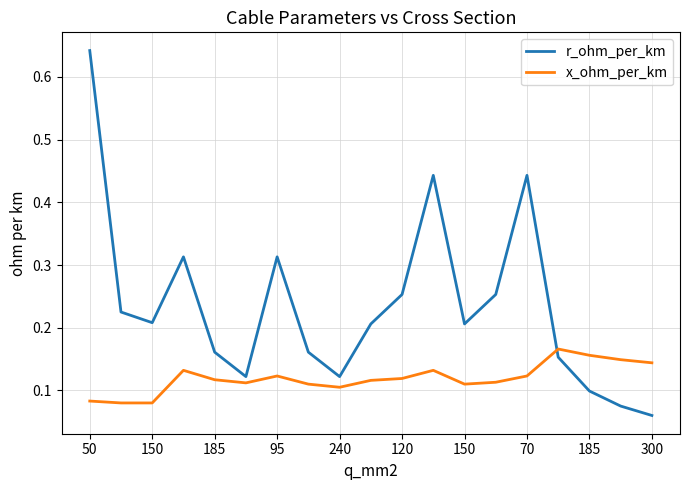

True or false: x_ohm_per_km and r_ohm_per_km intersect in this chart.

True